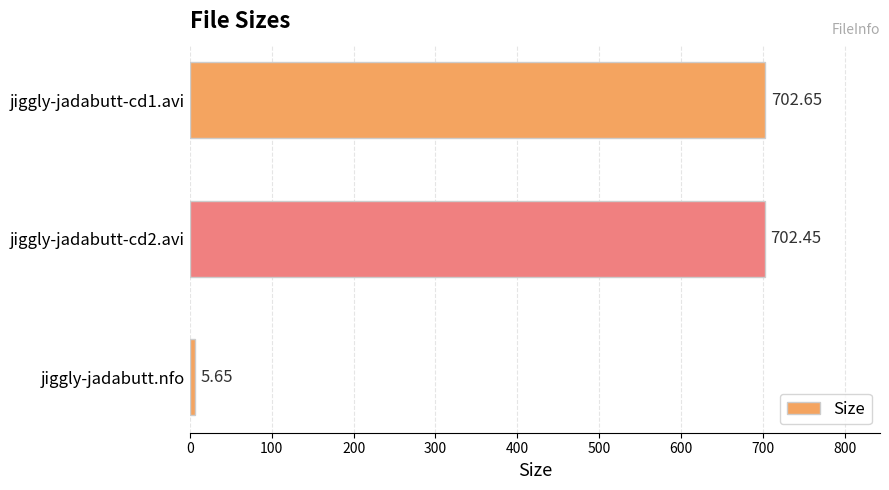

What is the label of the 3rd bar from the top?

jiggly-jadabutt.nfo